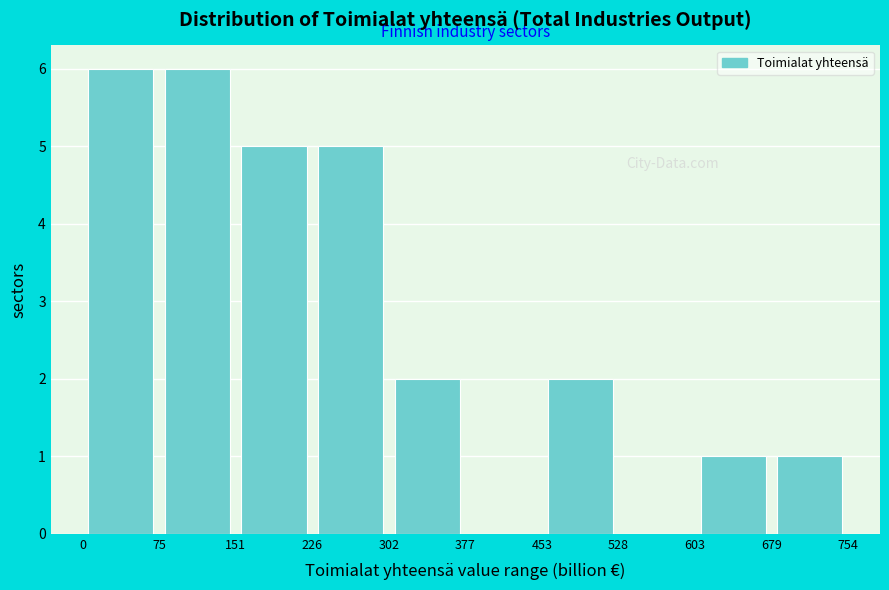

Reading left to right, list every bar in this chart as the range it spans on the x-axis followed by its height. The values are not printed on the chart, so give them approximately, as read against the axis.

0 to 75: 6
75 to 151: 6
151 to 226: 5
226 to 302: 5
302 to 377: 2
377 to 453: 0
453 to 528: 2
528 to 603: 0
603 to 679: 1
679 to 754: 1